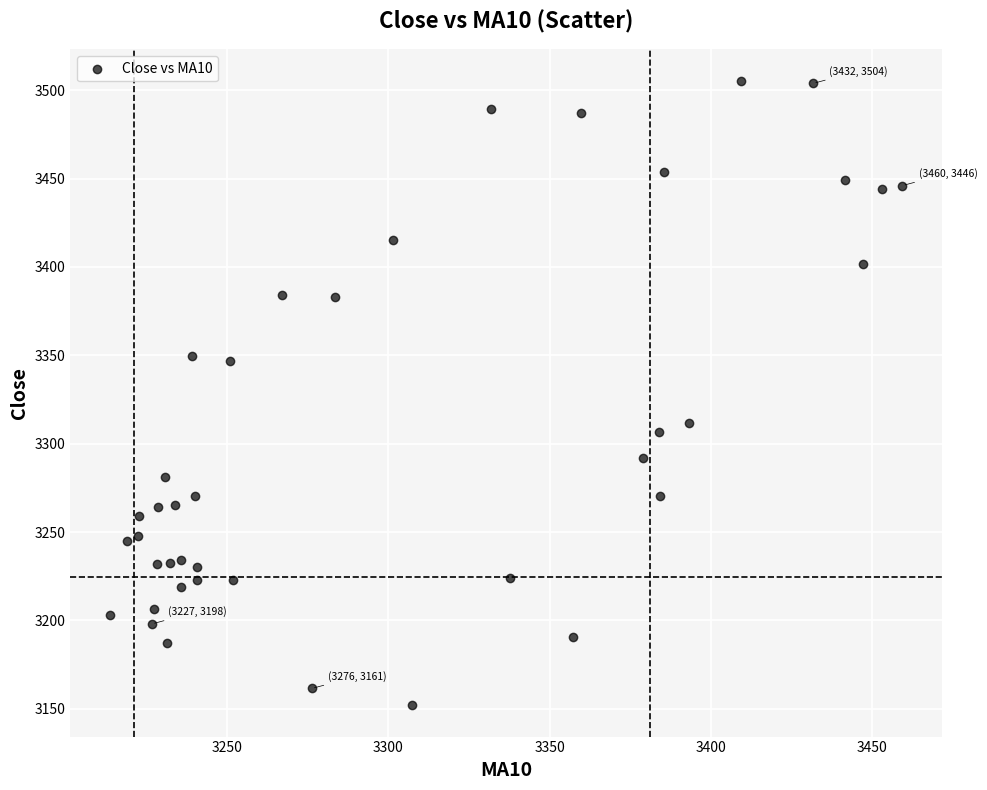

What is the range of X values (max minus min)?

245.9